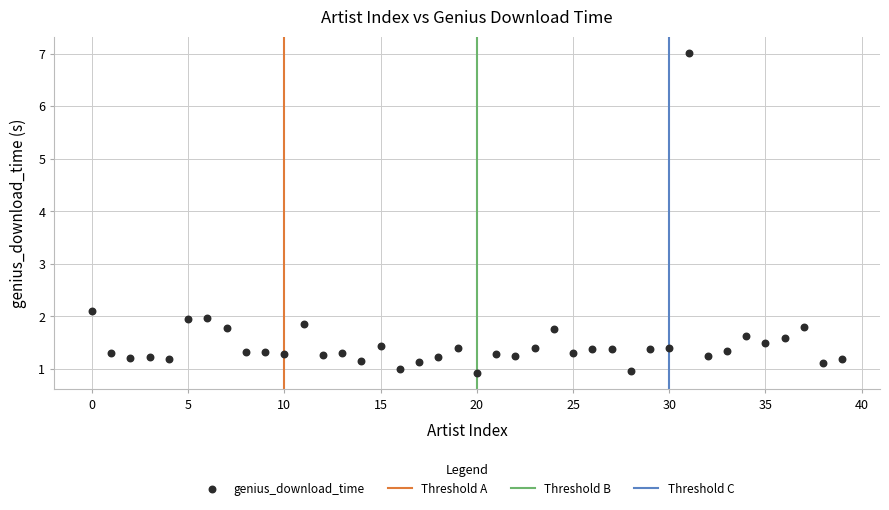

What Y value in the scatter plot is closest to 3?

2.1